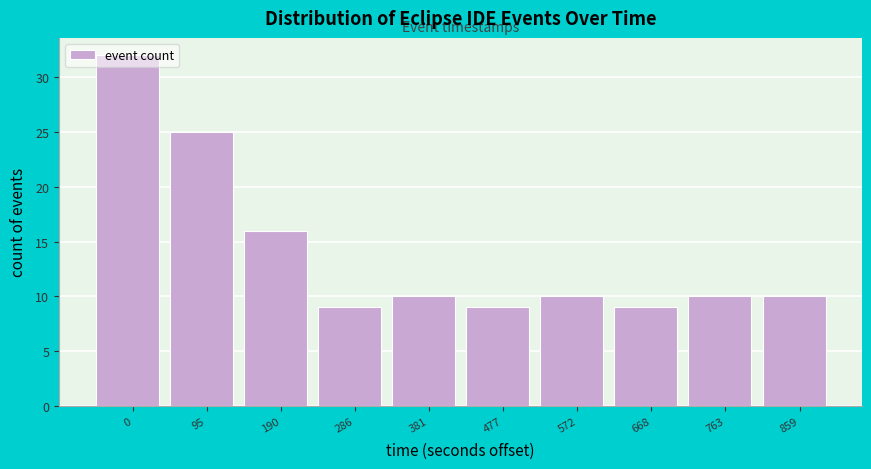

At which label is the value closest to 20?

190